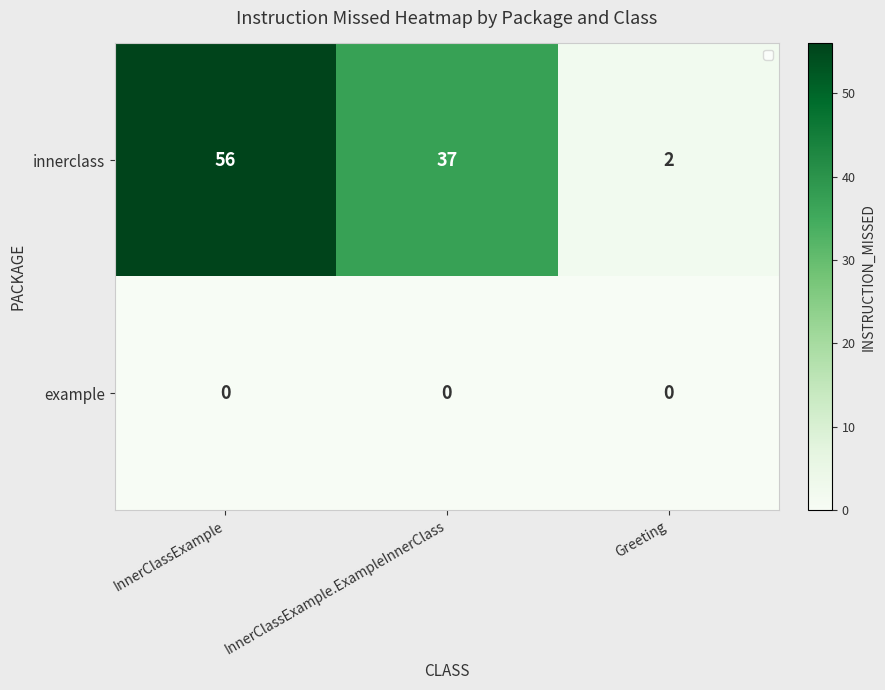

Reading left to right, transcribe all the data shown in this chart.

innerclass: InnerClassExample=56	InnerClassExample.ExampleInnerClass=37	Greeting=2
example: InnerClassExample=0	InnerClassExample.ExampleInnerClass=0	Greeting=0